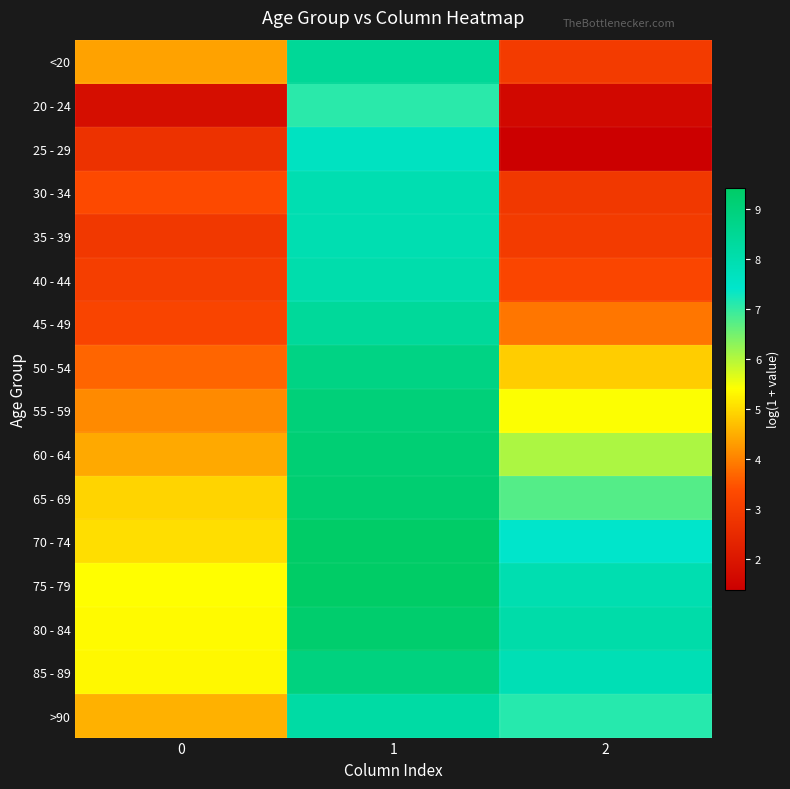

List the series in order of their peak value, lowest first.

20 - 24, 25 - 29, 30 - 34, 35 - 39, 40 - 44, >90, 45 - 49, <20, 50 - 54, 85 - 89, 55 - 59, 60 - 64, 65 - 69, 80 - 84, 70 - 74, 75 - 79